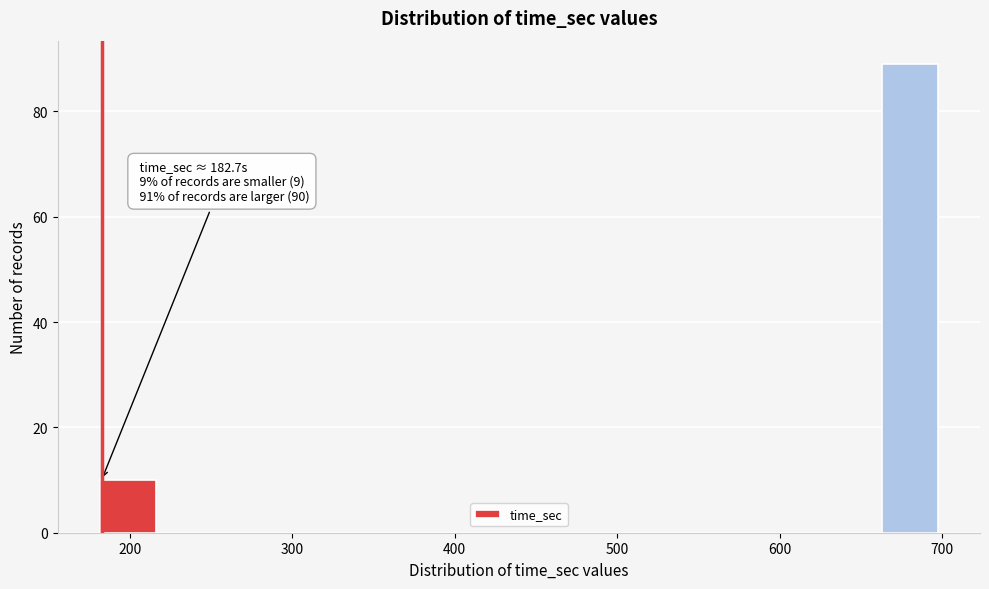

Read against the x-axis, roughly where is the centre of the tallest bar?

680